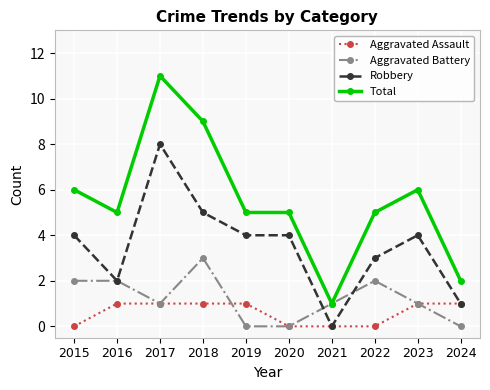

Does the chart display data point markers on the line(s)?

Yes